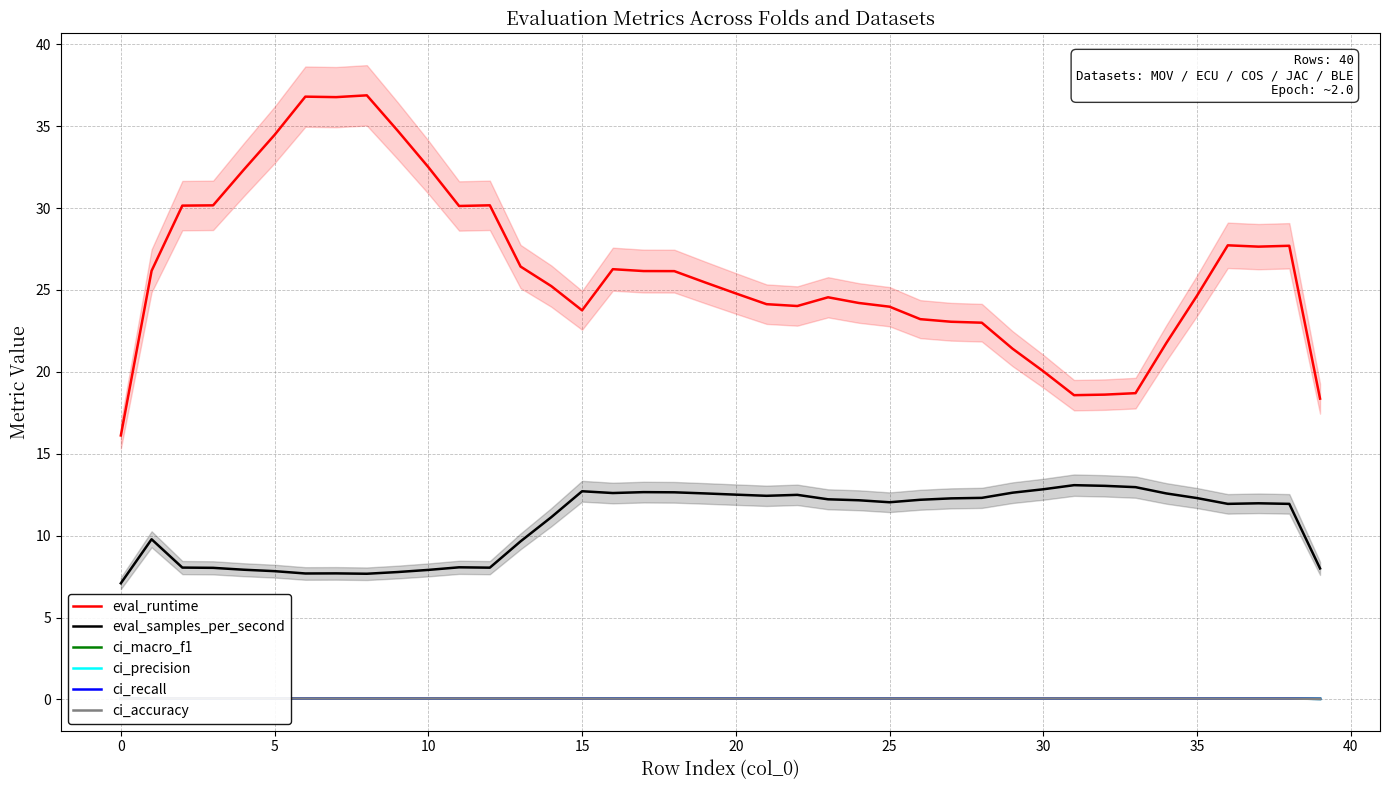

True or false: eval_samples_per_second and ci_recall cross at least once.

False